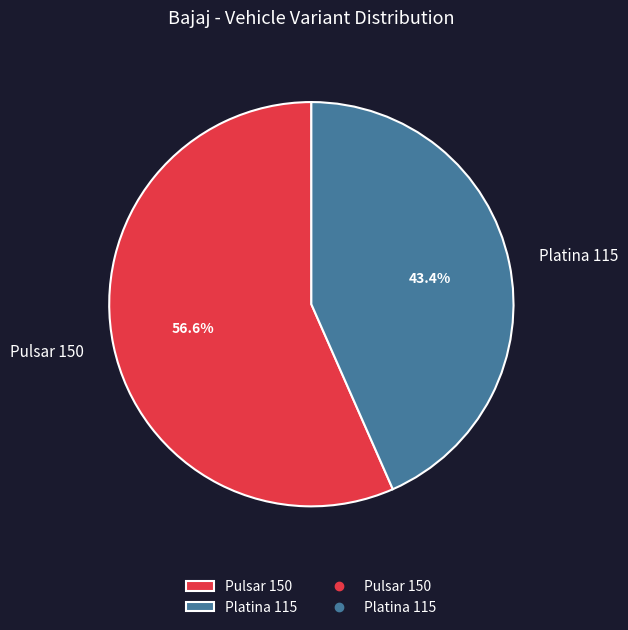

What is the total percentage of Pulsar 150 and Platina 115?

100.0%